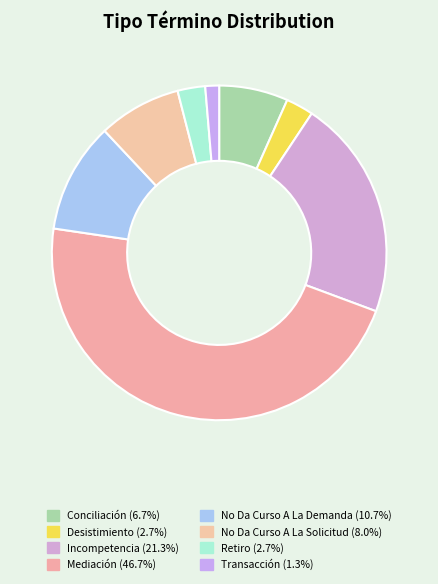

Is it true that Conciliación is 20% of the pie?

False